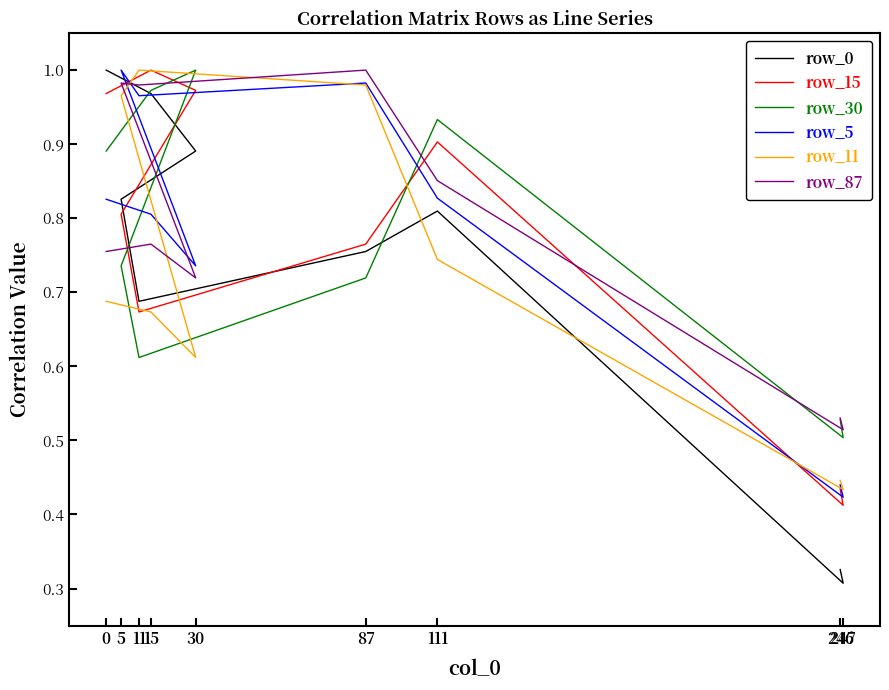

At which category does row_87 reach its first local valley?

30